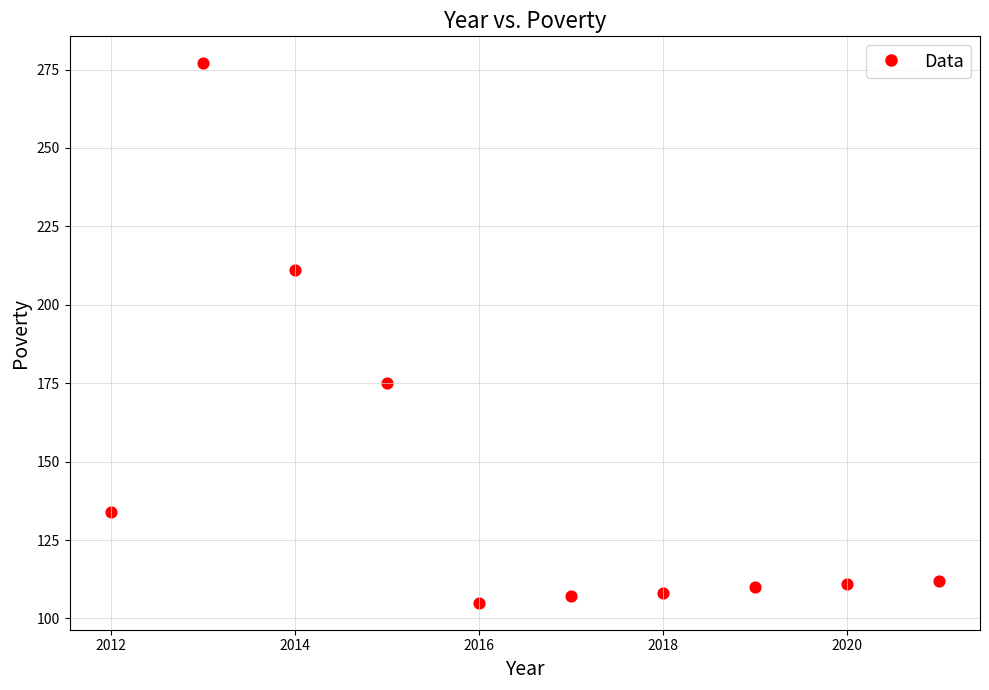

What Y value in the scatter plot is closest to 191?

175